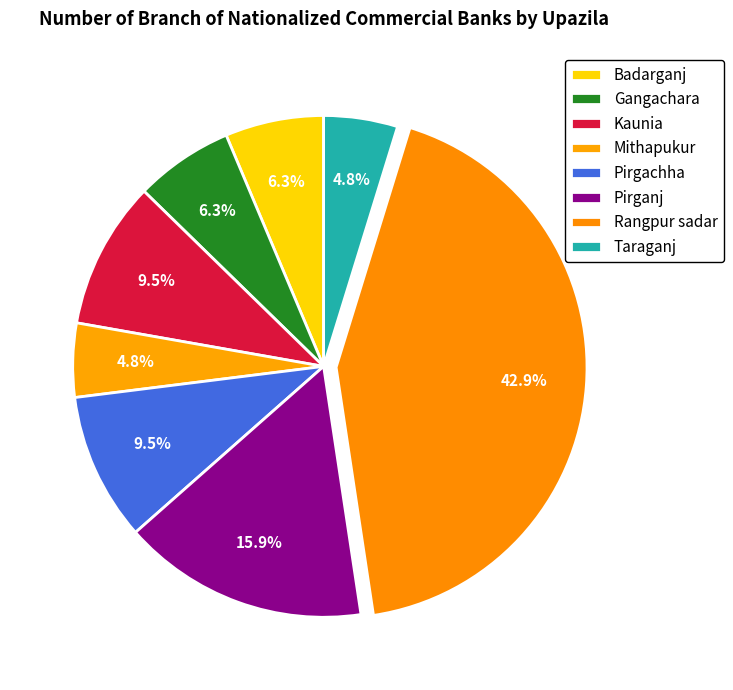

Which category has the smallest portion of the pie?

Mithapukur